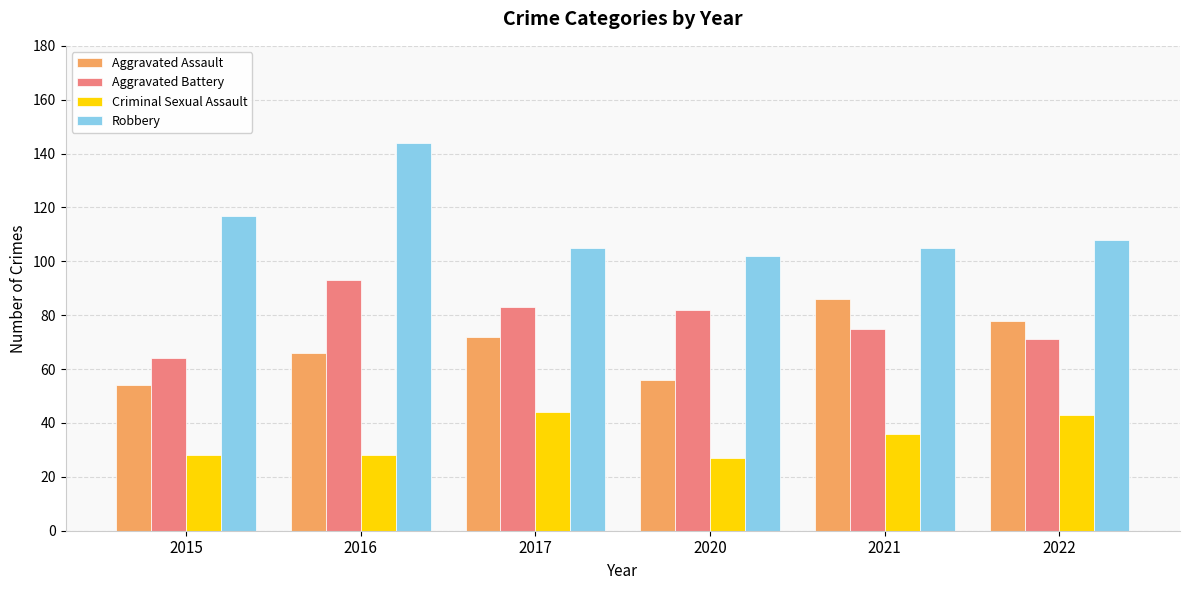

What is the total value across all series at 2022?

300